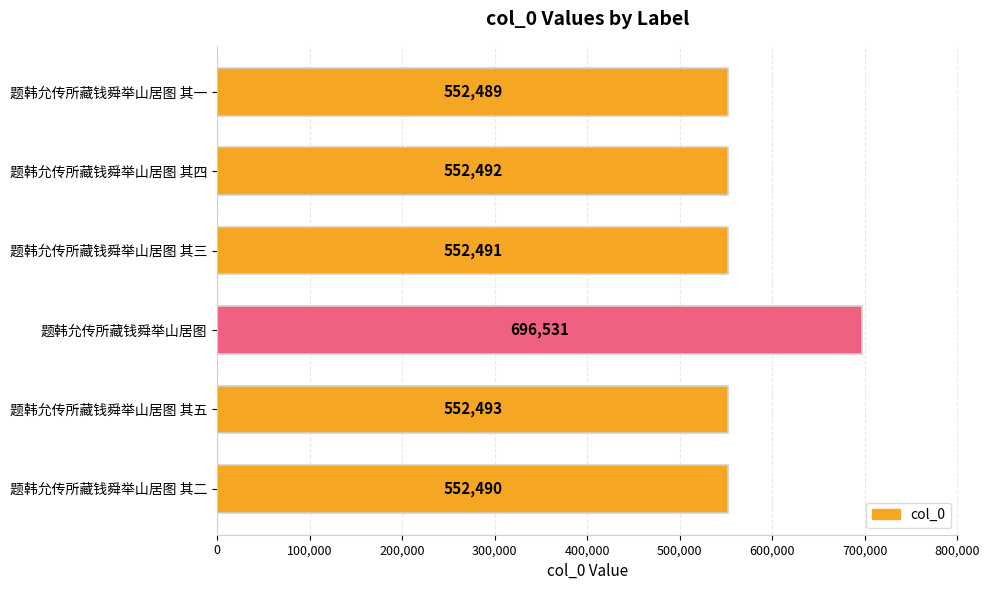

List the labels in order of value, smallest first.

题韩允传所藏钱舜举山居图 其一, 题韩允传所藏钱舜举山居图 其二, 题韩允传所藏钱舜举山居图 其三, 题韩允传所藏钱舜举山居图 其四, 题韩允传所藏钱舜举山居图 其五, 题韩允传所藏钱舜举山居图